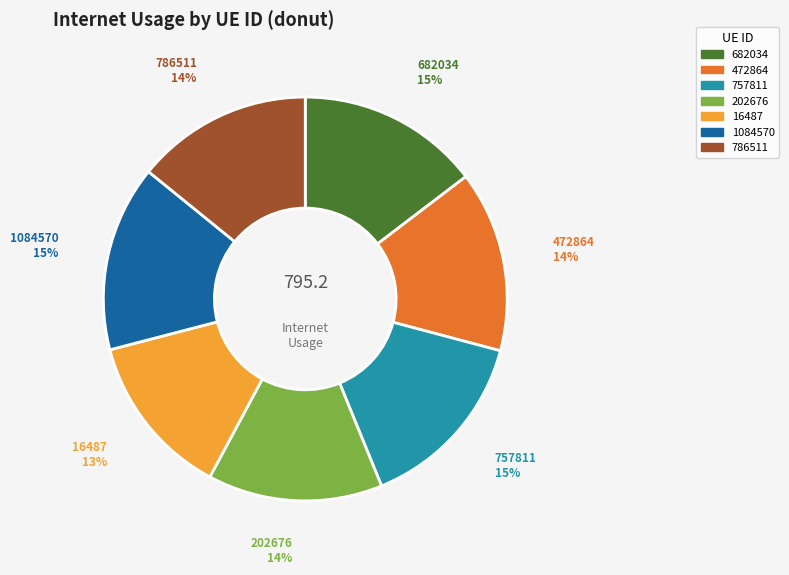

The 472864 slice represents 14% of the pie. True or false?

True